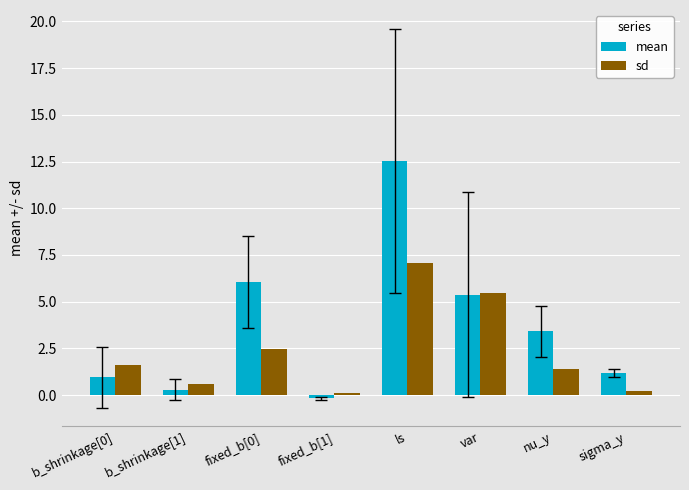

How many groups of bars are there?

8